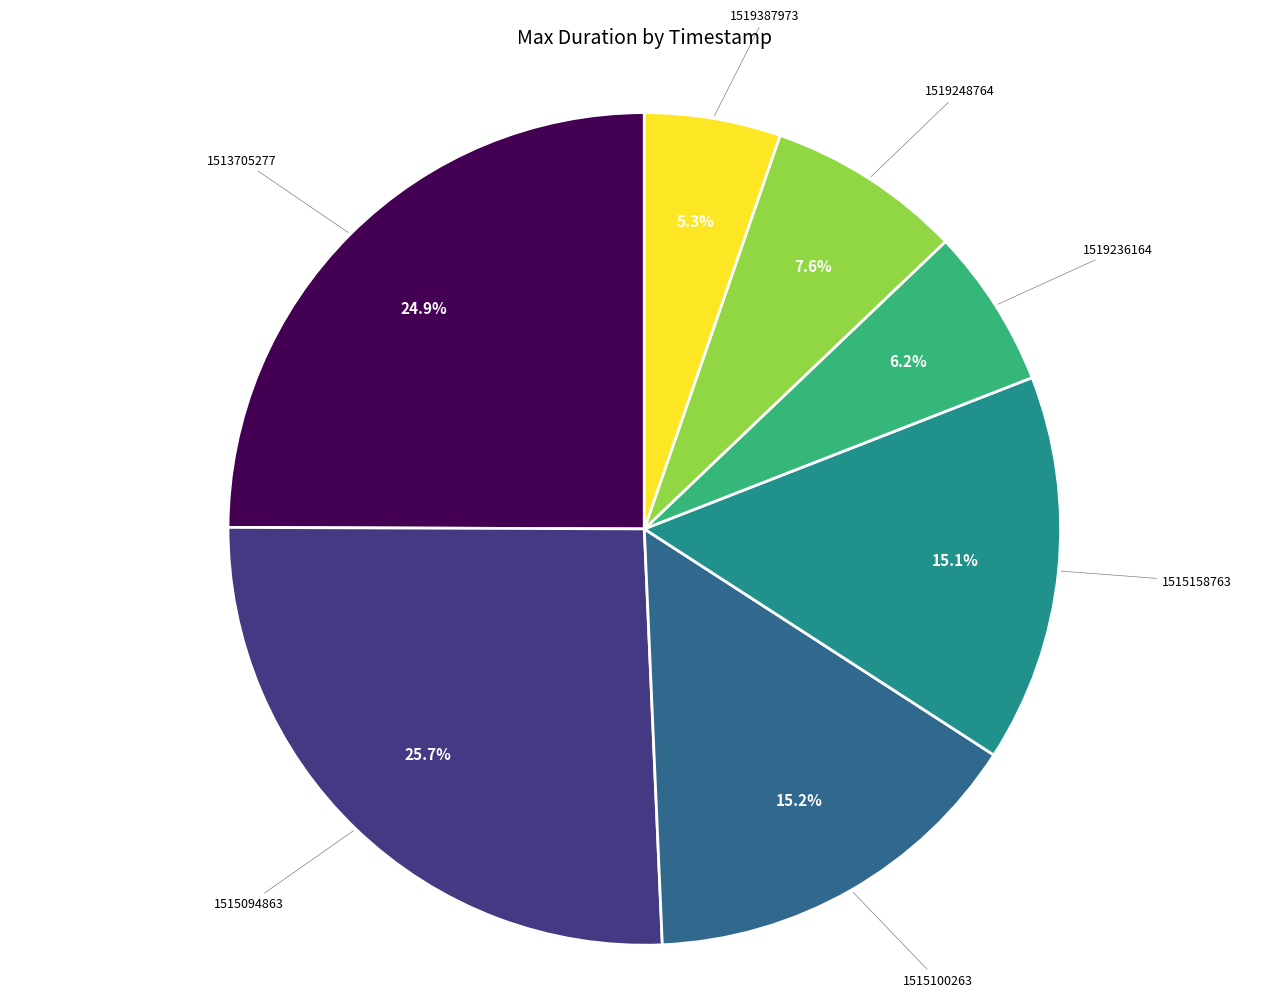

Is there a majority slice in this chart?

No